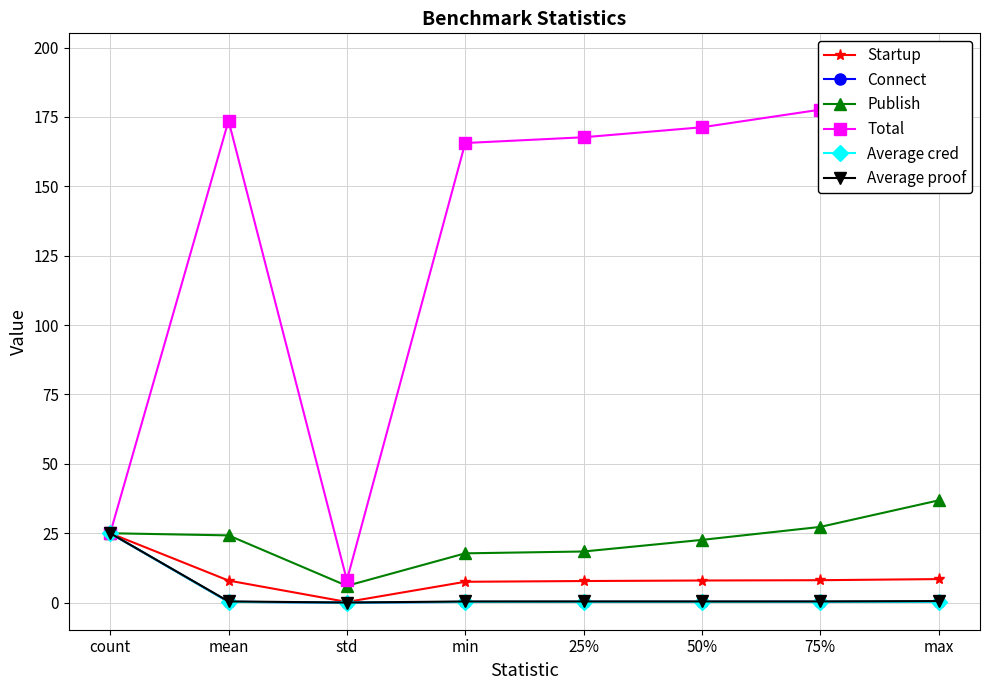

Which has a higher value, mean or 75%?

75%